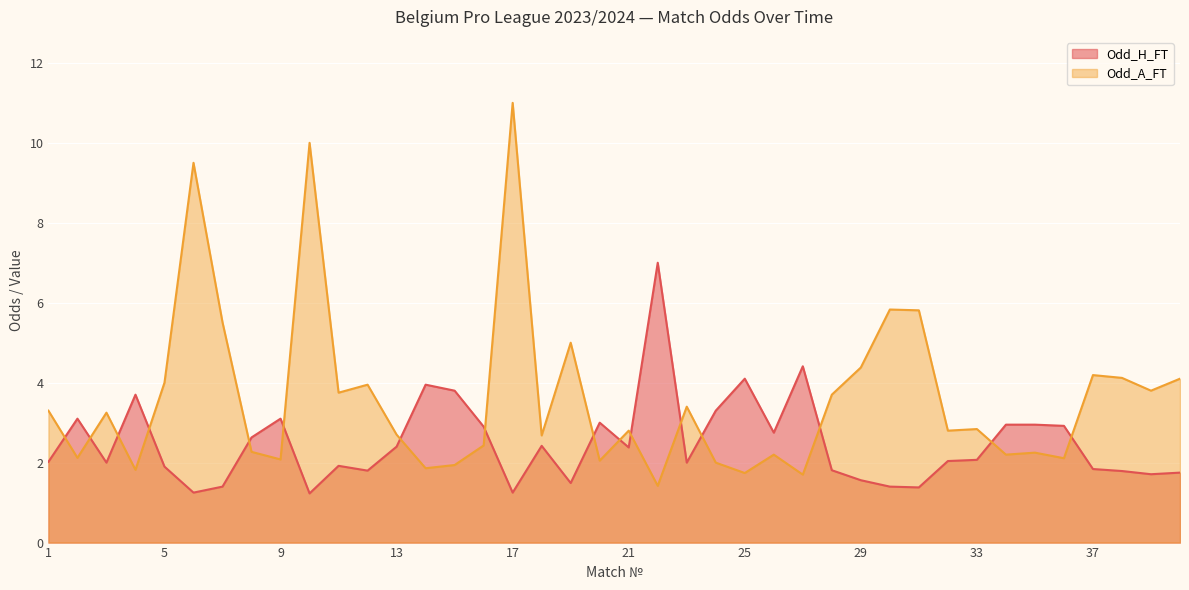

How many intersections are there between Odd_H_FT and Odd_A_FT?

16